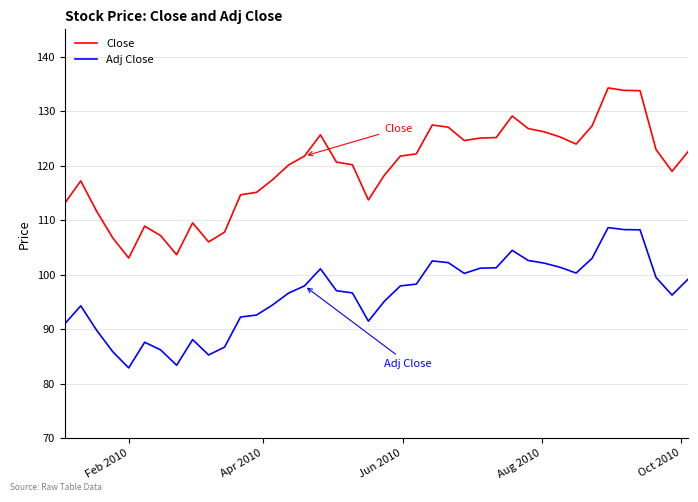

What is the average value of the Adj Close series?

96.3